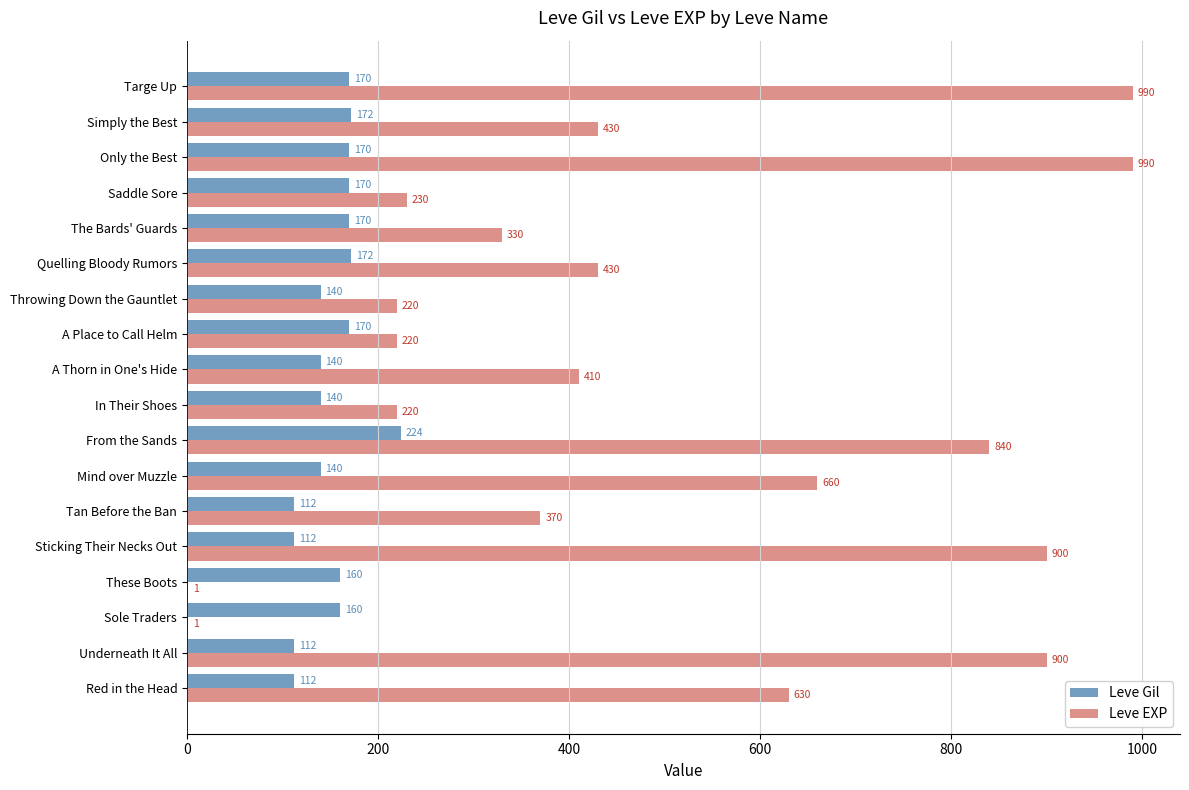

What is the sum of the Leve EXP values at From the Sands and A Thorn in One's Hide?

1250